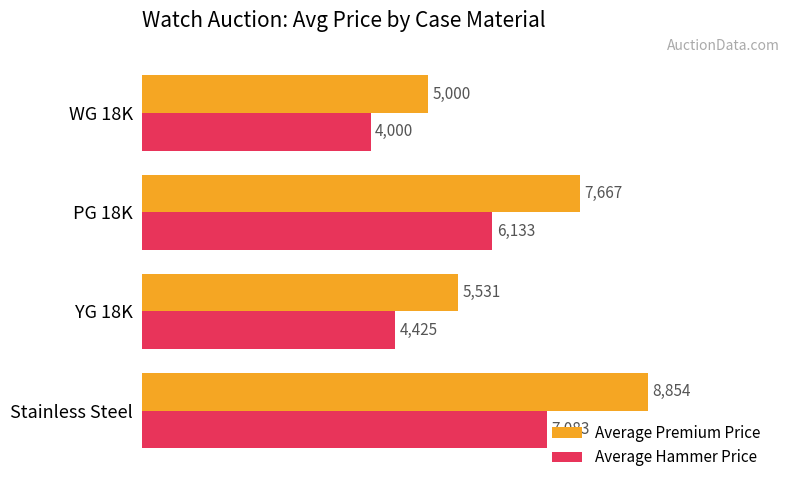

The value of Average Hammer Price at PG 18K is 8308. True or false?

False